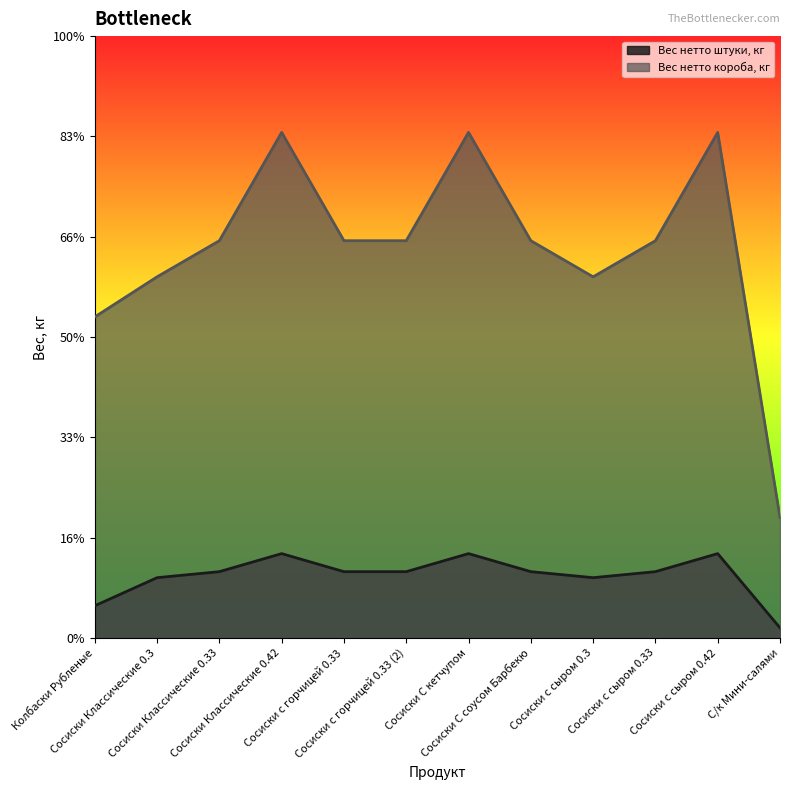

Rank the series by their average value, from highest to lowest.

Вес нетто короба, кг, Вес нетто штуки, кг